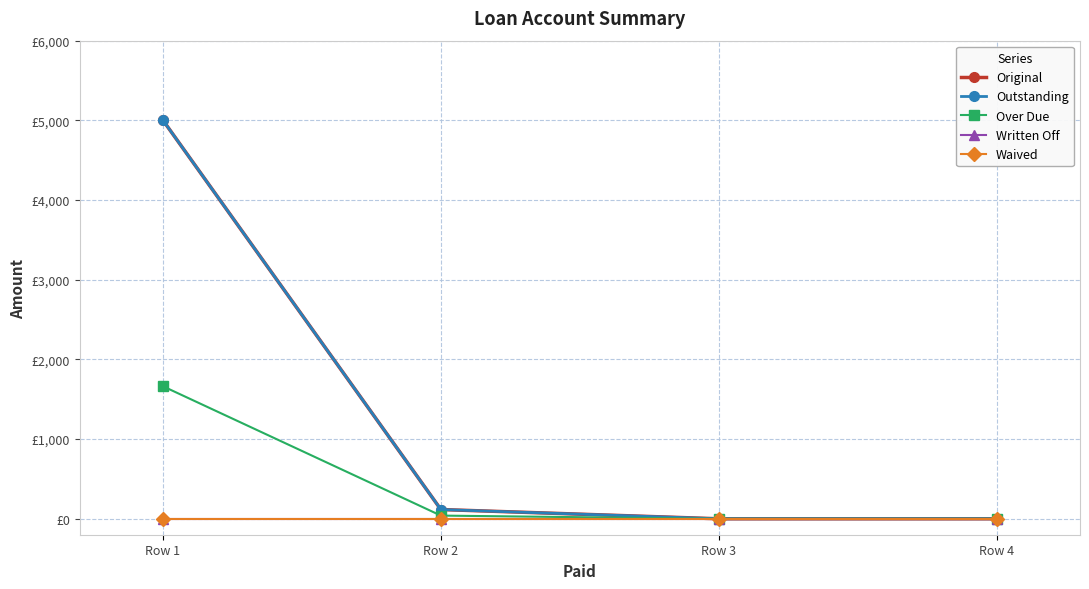

Rank the series by their maximum value, from lowest to highest.

Written Off, Waived, Over Due, Original, Outstanding